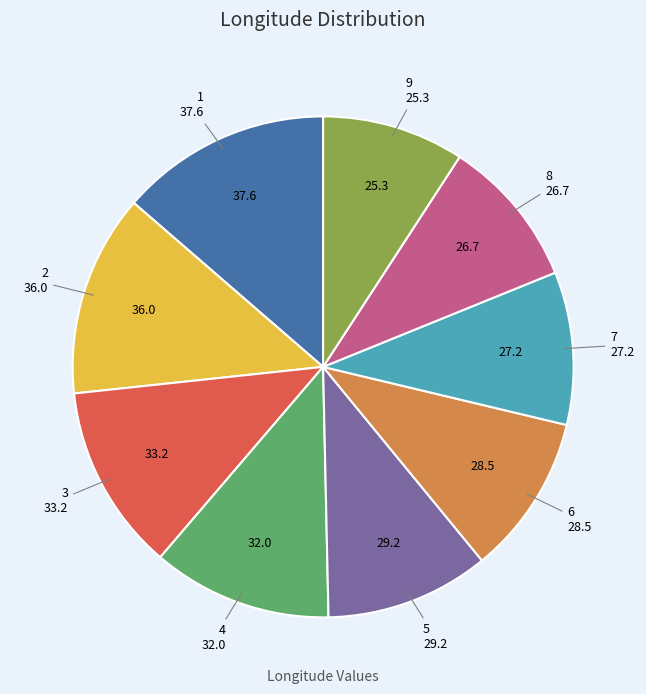

Does 7 account for over 50% of the chart?

No